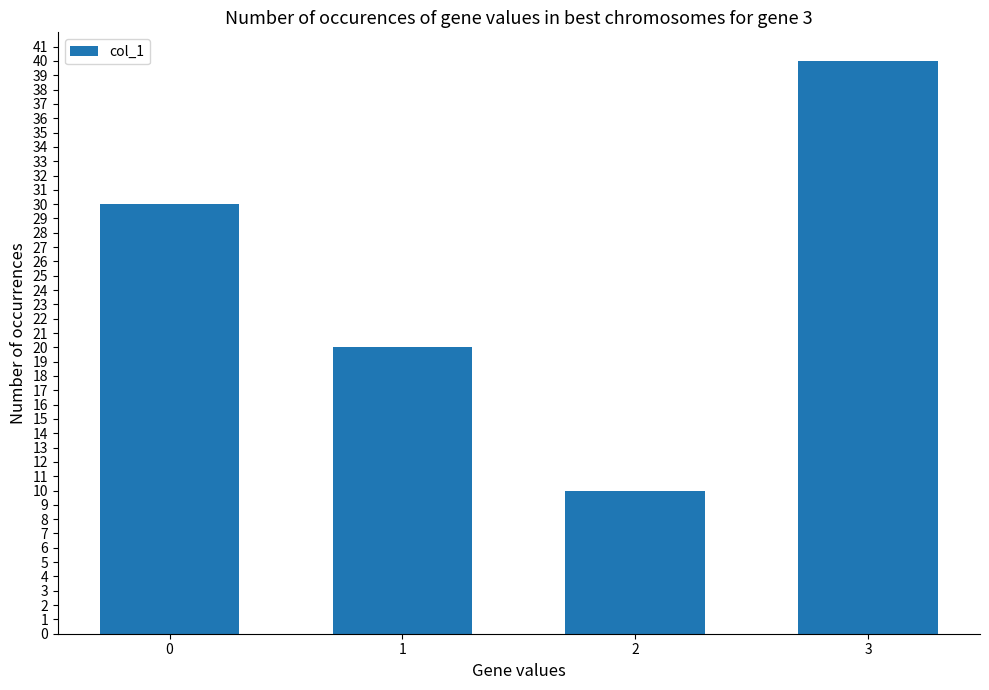

Reading left to right, what are all the values shown in this chart?

0=30	1=20	2=10	3=40